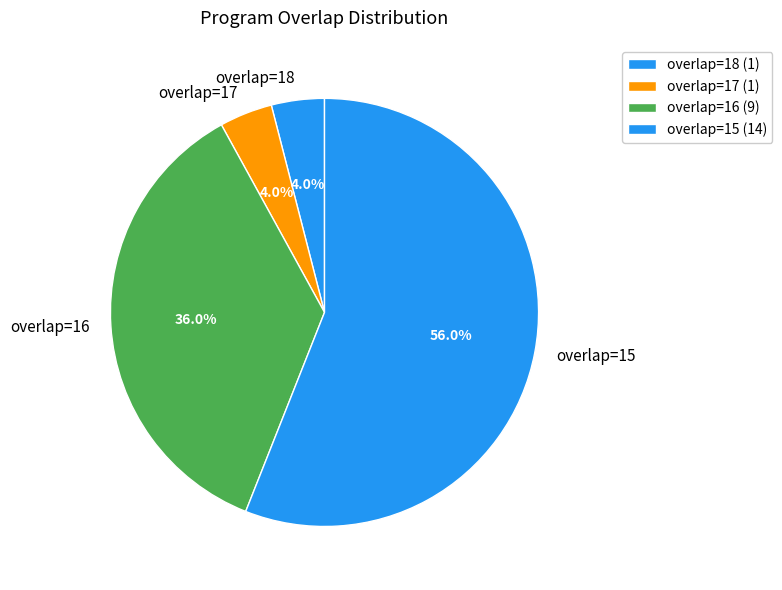

What percentage is NOT represented by overlap=18?

96.0%